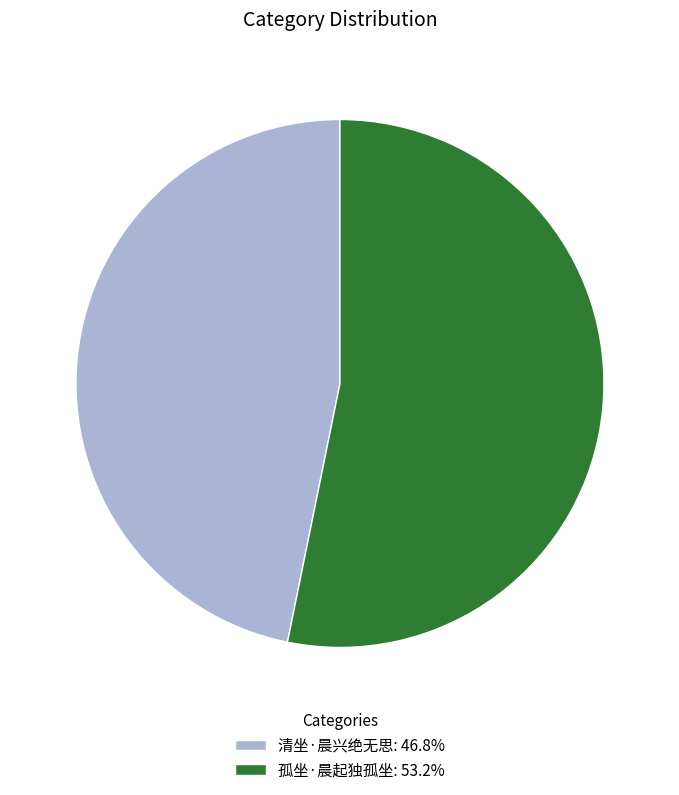

Is it true that 孤坐·晨起独孤坐 is 53% of the pie?

True